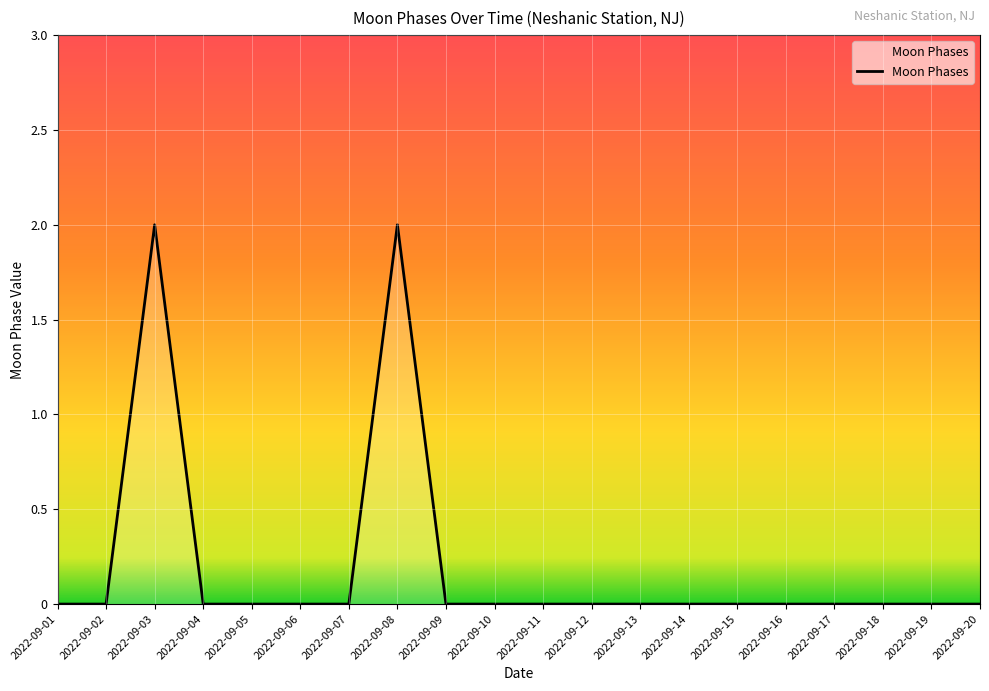

Does the chart display data point markers on the line(s)?

No